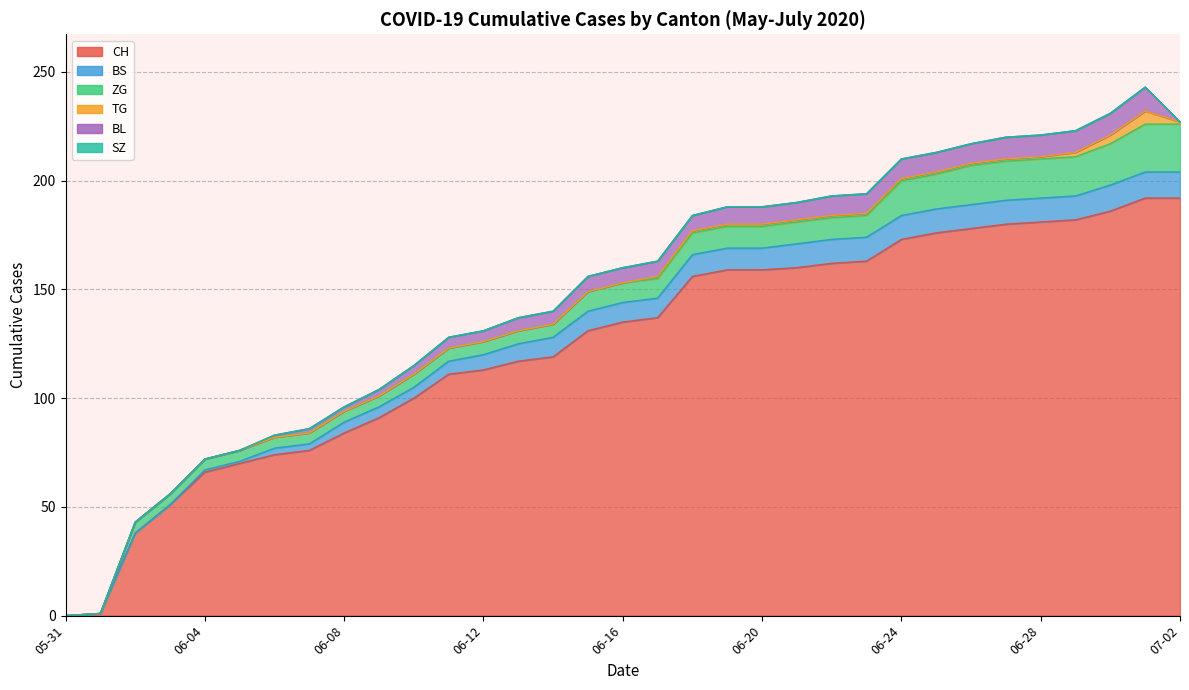

At which category is the sum across all series the highest?

2020-07-01